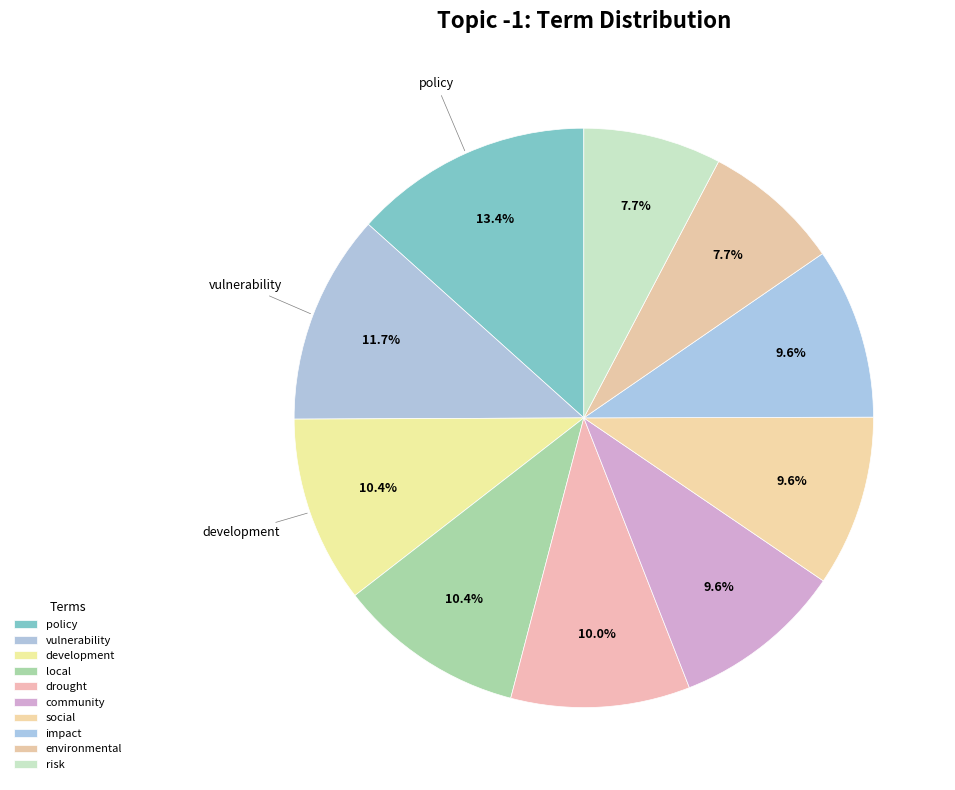

To the nearest percent, what is the difference between the largest and smallest slice percentages?

6%